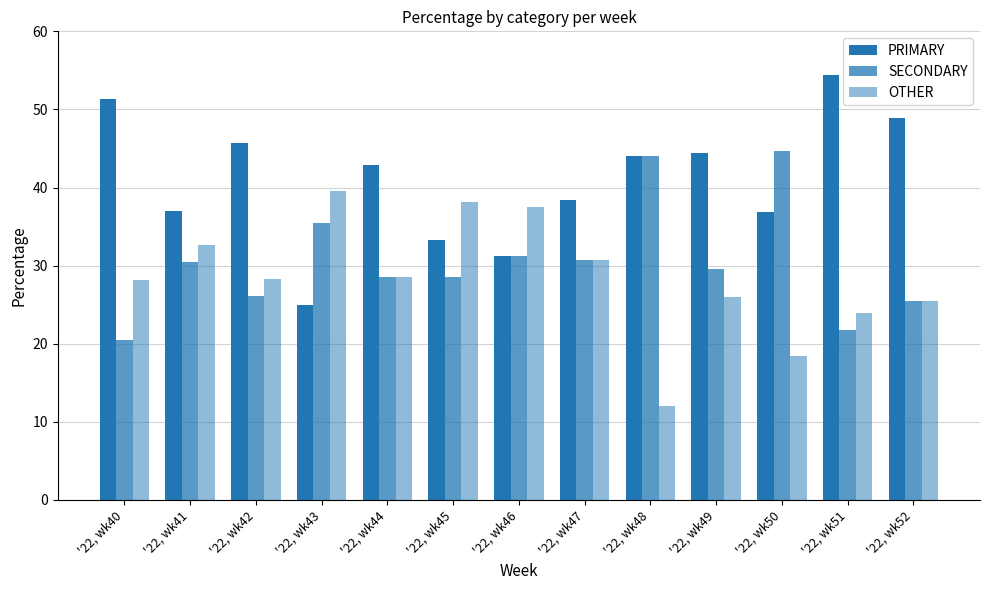

How many groups of bars are there?

13